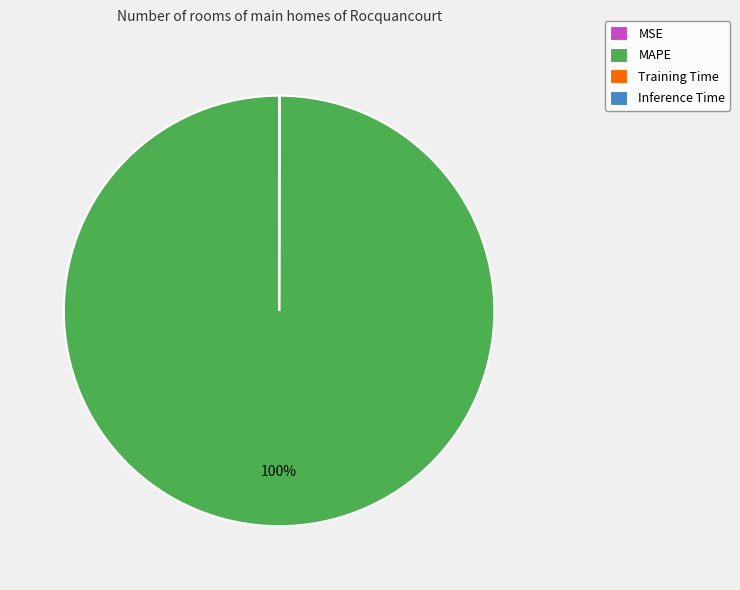

The MAPE slice represents 100% of the pie. True or false?

True